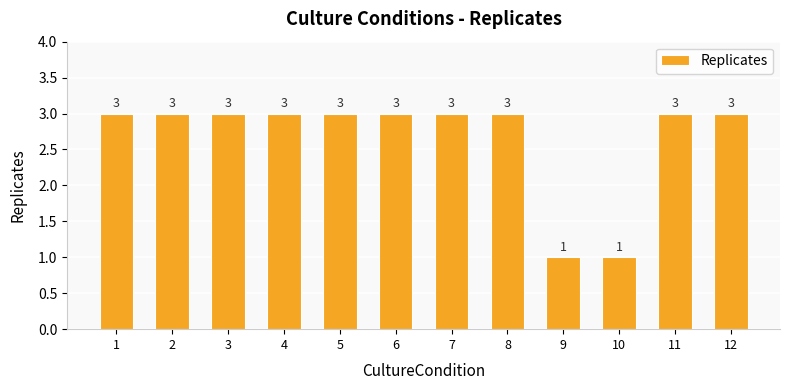

True or false: the data shows 2 at 12.

False